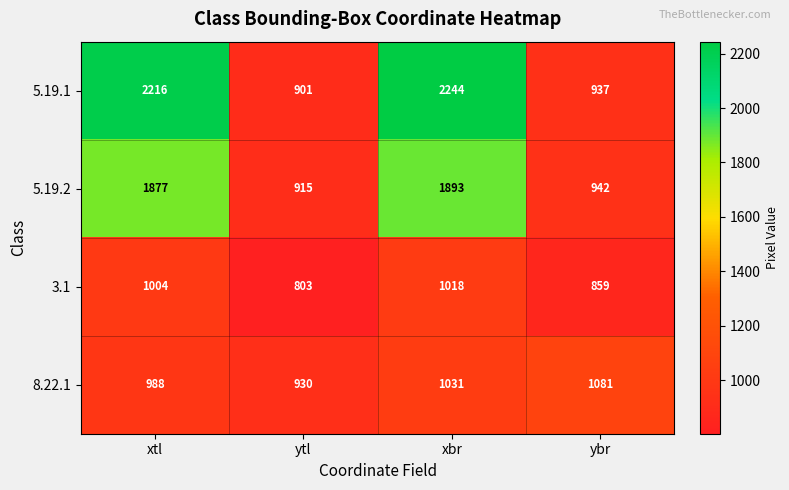

At which label is 3.1 closest to 910?

ybr